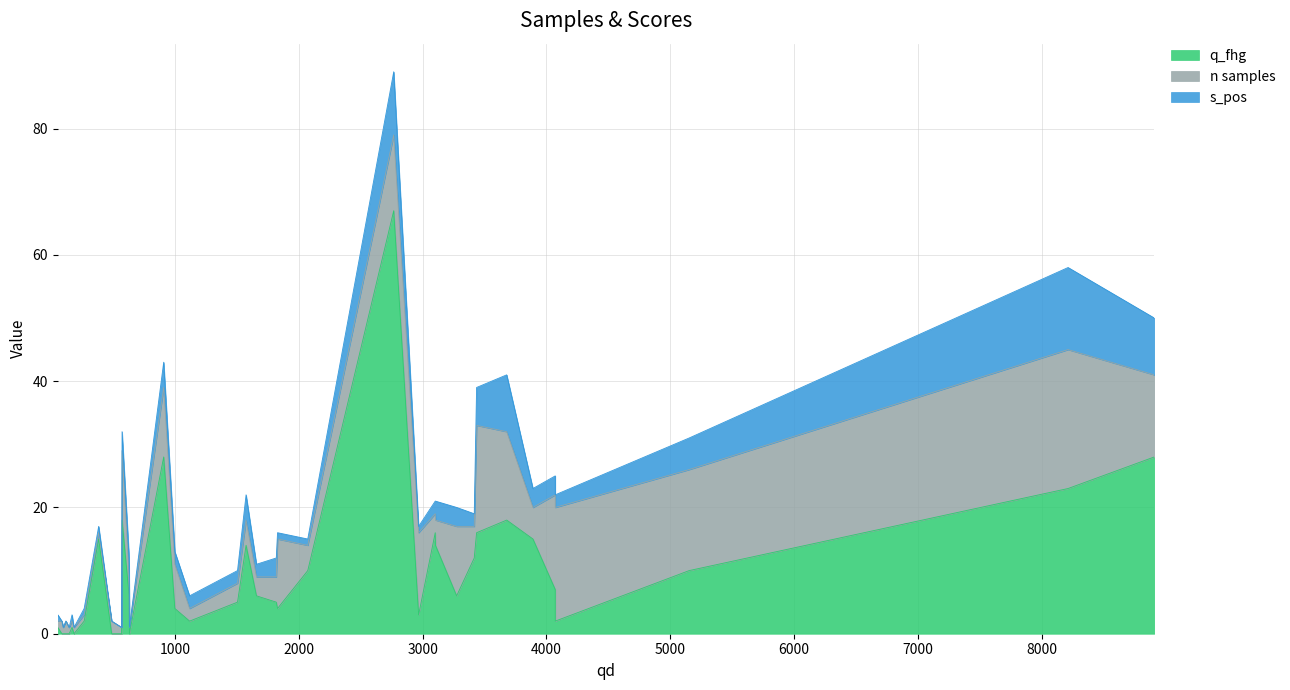

Rank the series by their maximum value, from highest to lowest.

q_fhg, n samples, s_pos